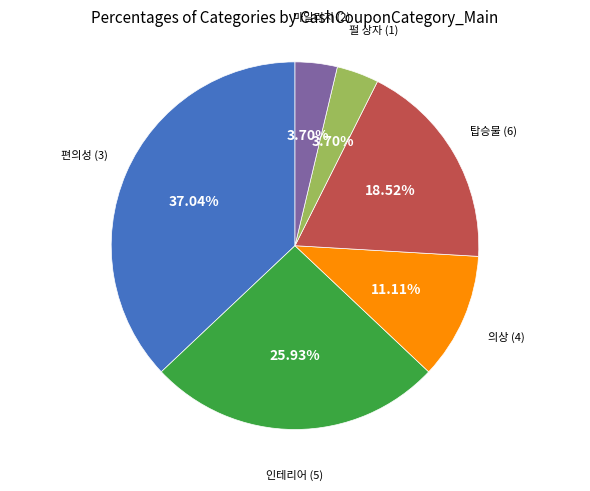

Count the number of slices in the pie.

6